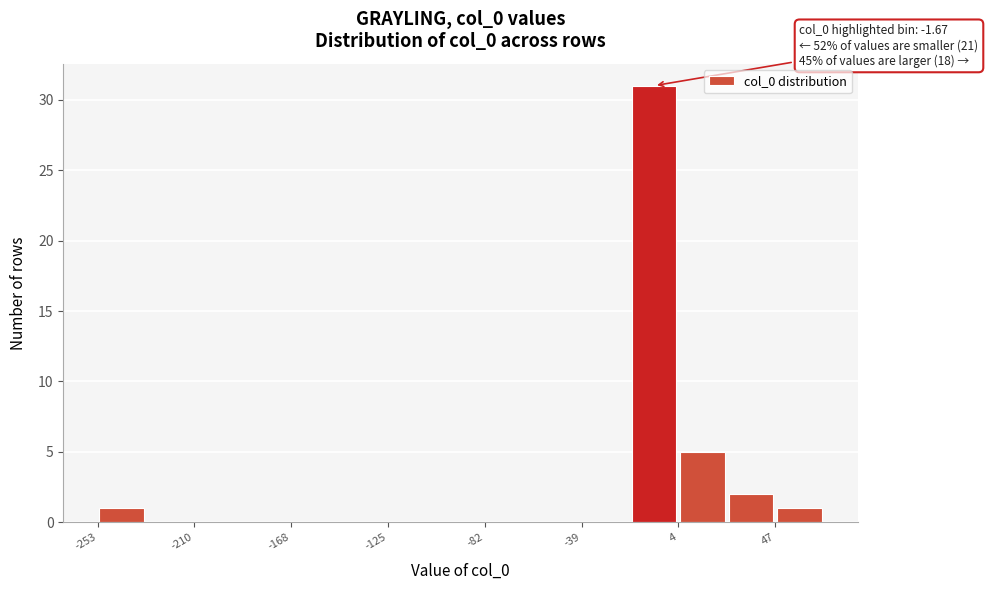

Over which range of the x-axis is the bar tallest?

-20 to 5